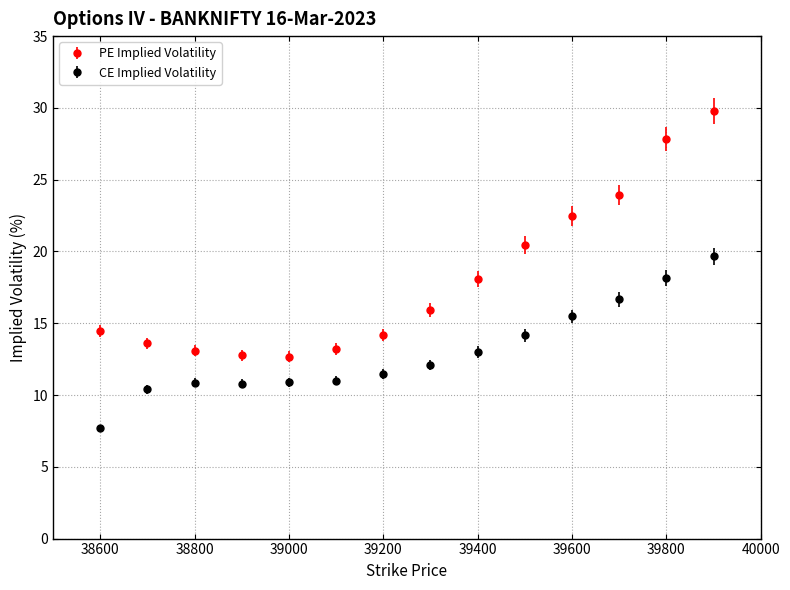

Which series has the largest total across all categories?

PE Implied Volatility